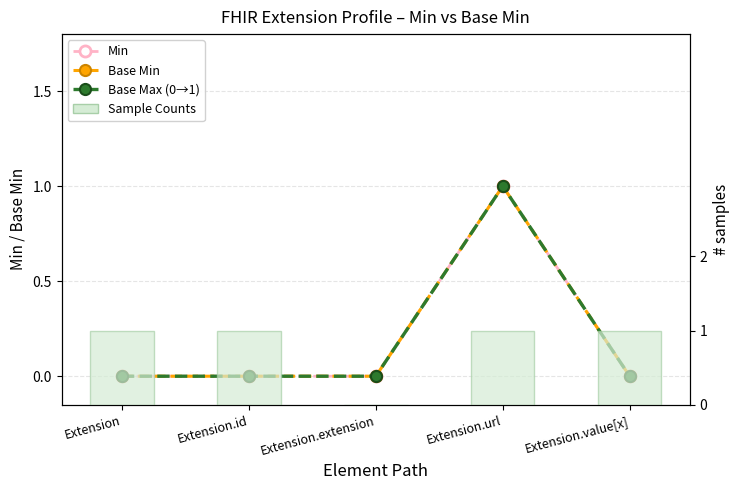

What is the approximate value of Sample Counts at Extension.value[x]?

1